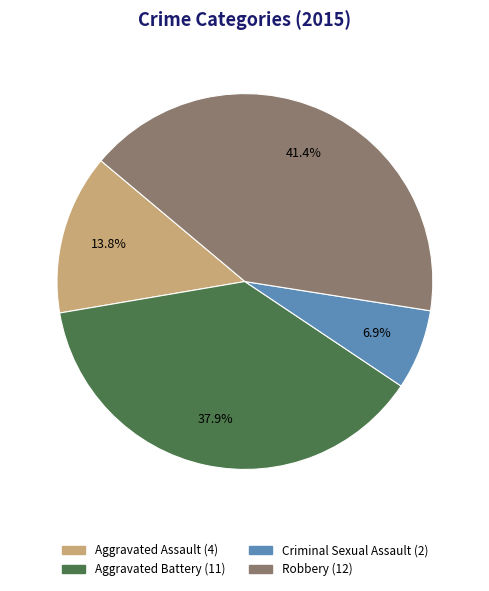

Is there any slice that represents more than half of the pie?

No